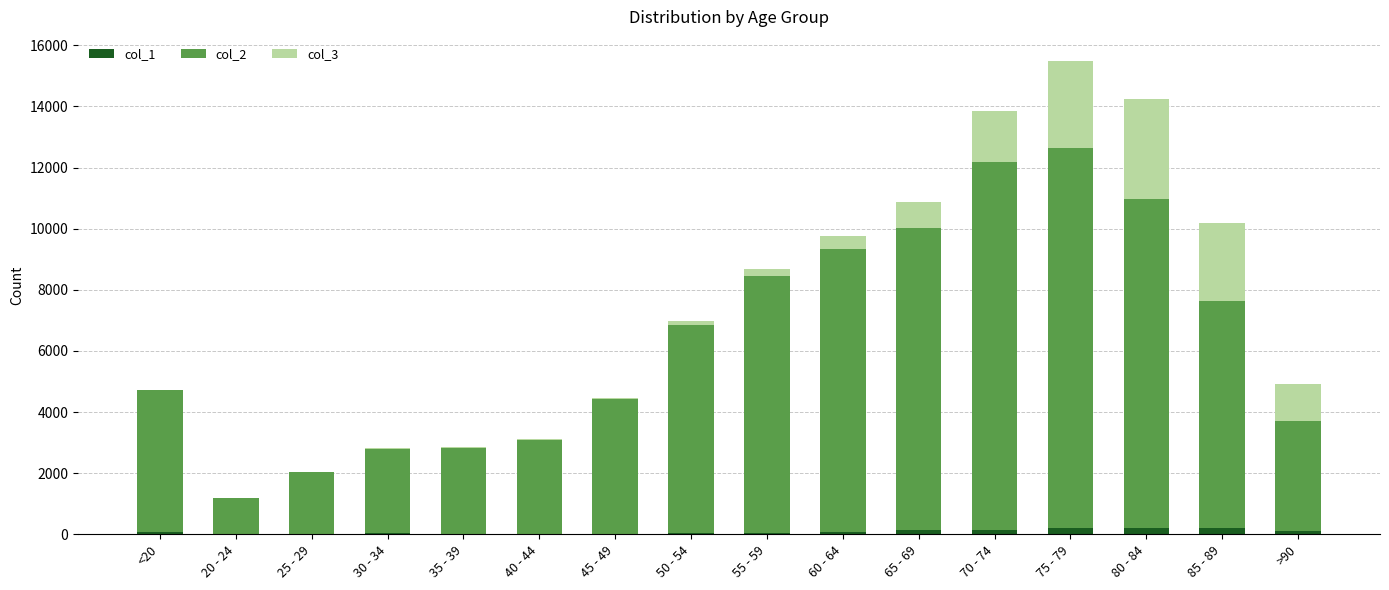

At which category is the sum across all series the highest?

75 - 79